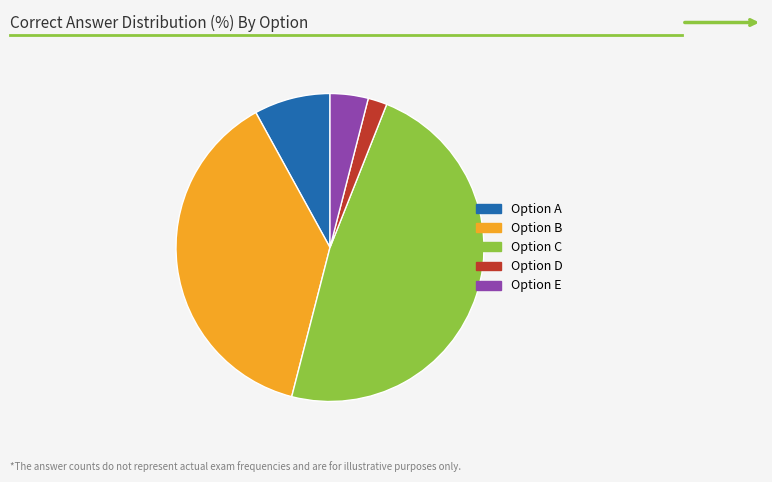

Is there any slice that represents more than half of the pie?

No